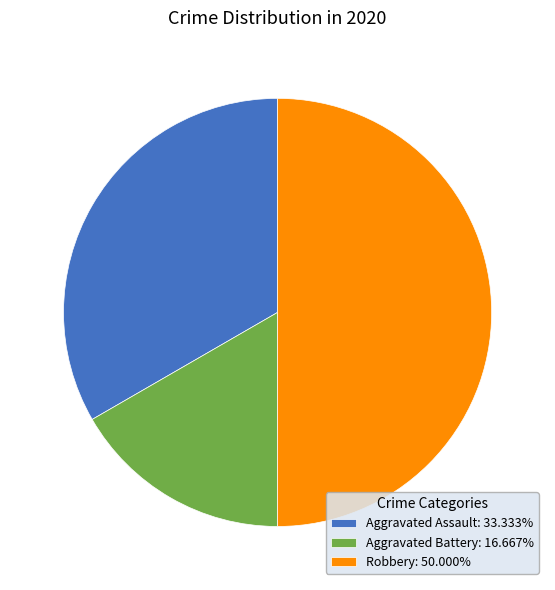

Is Aggravated Battery: 16.667% the majority of the pie?

No